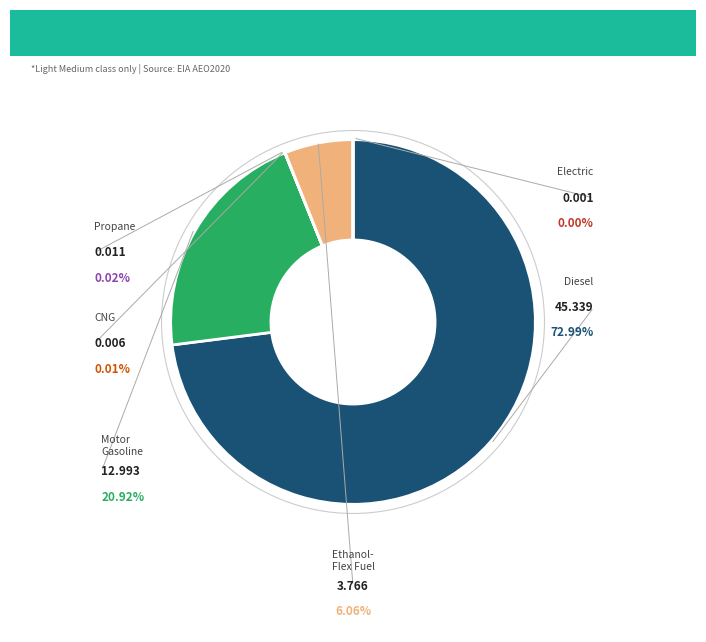

Is there any slice that represents more than half of the pie?

Yes